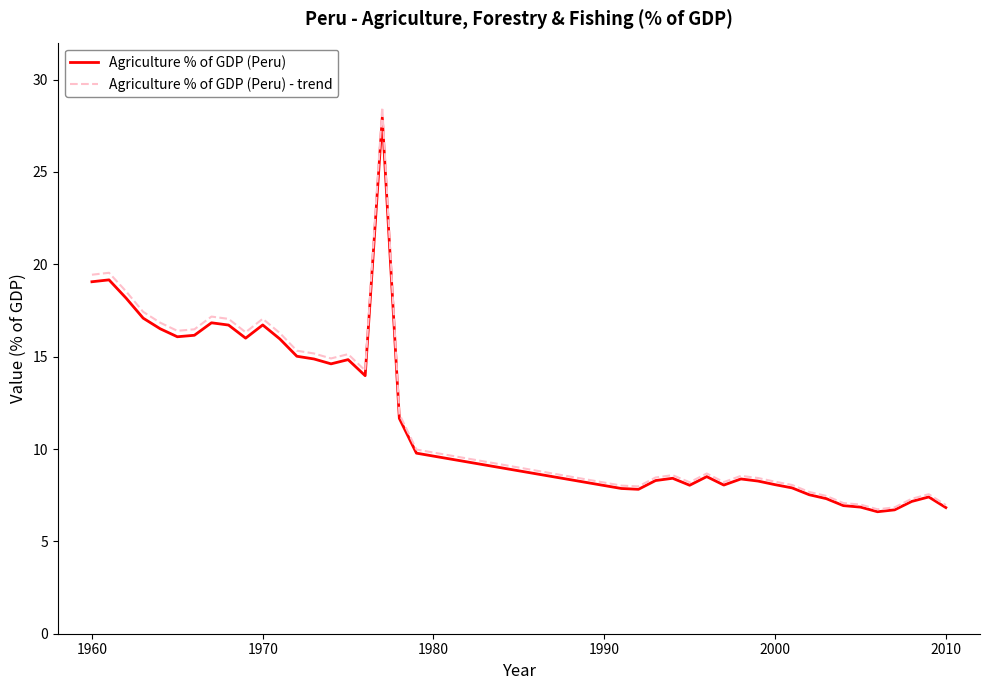

Which series has the widest spread of values?

Agriculture % of GDP (Peru) - trend